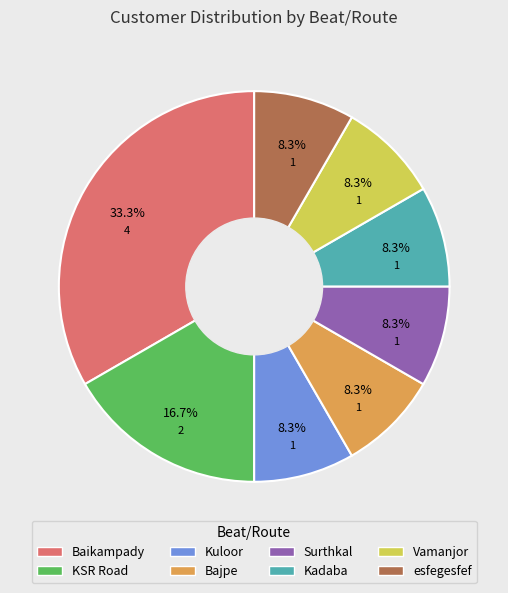

The Kadaba slice represents 17% of the pie. True or false?

False